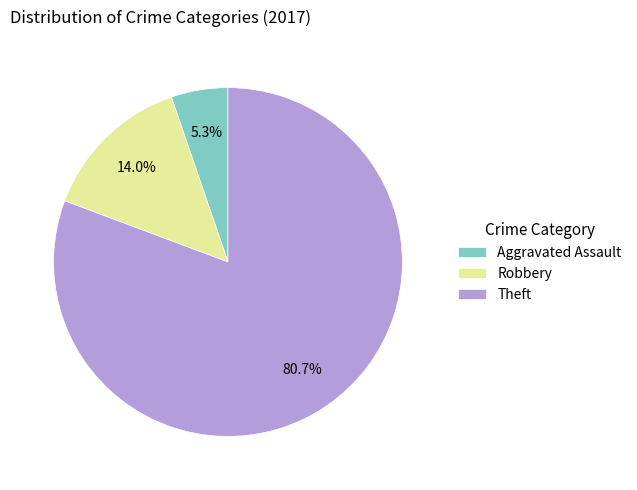

To the nearest percent, what portion does Robbery represent?

14%